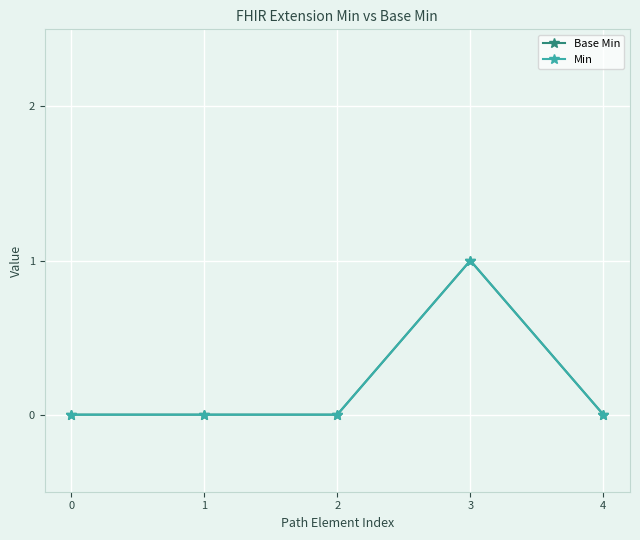

True or false: Base Min and Min intersect in this chart.

False